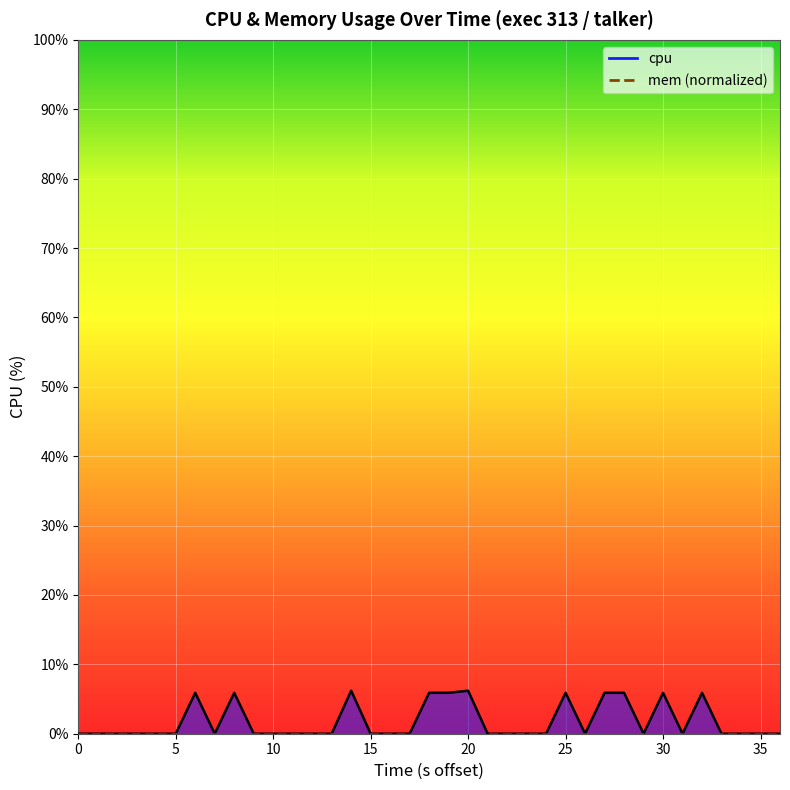

What is the average value?

1.8